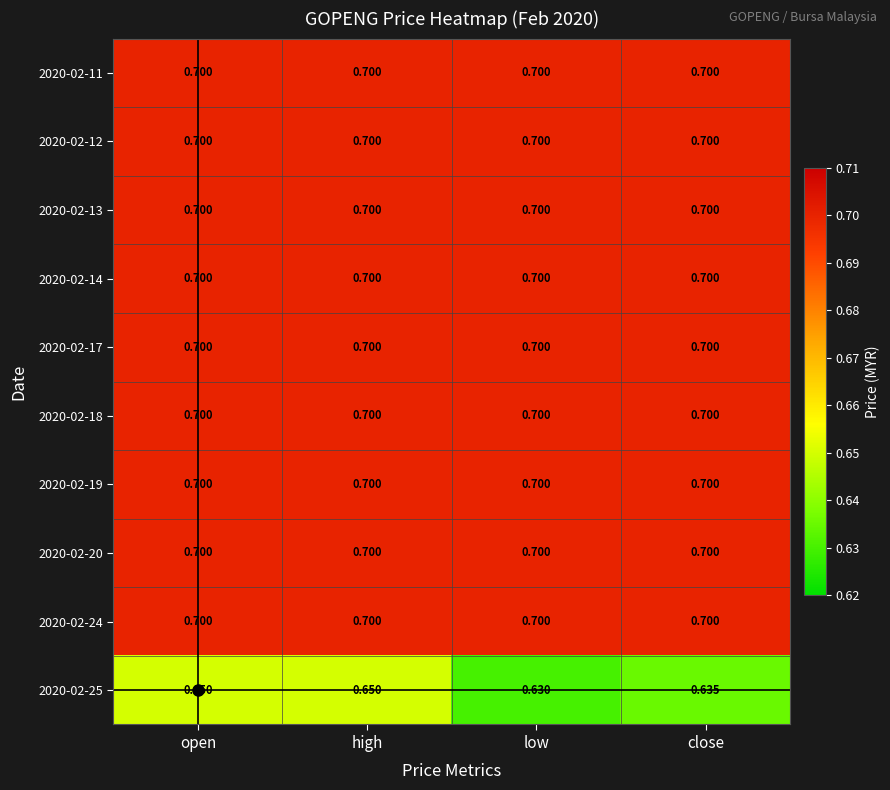

At which label is 2020-02-25 closest to 0?

low